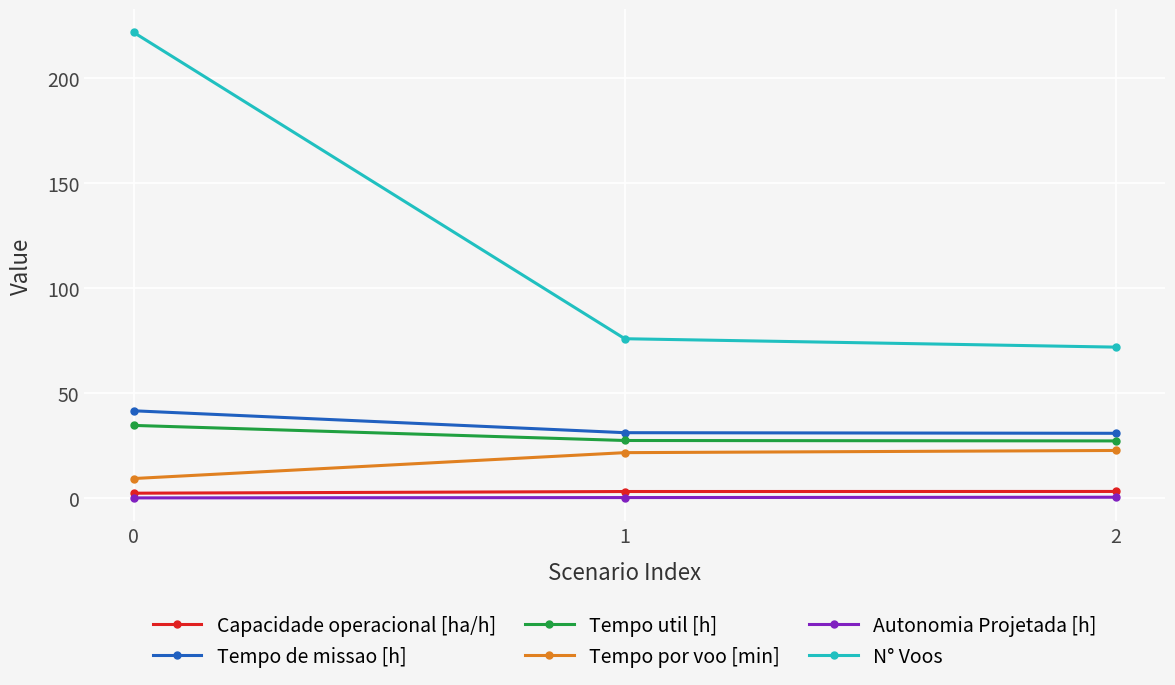

What is the value of the Capacidade operacional [ha/h] point at the 2nd from the left?

3.2